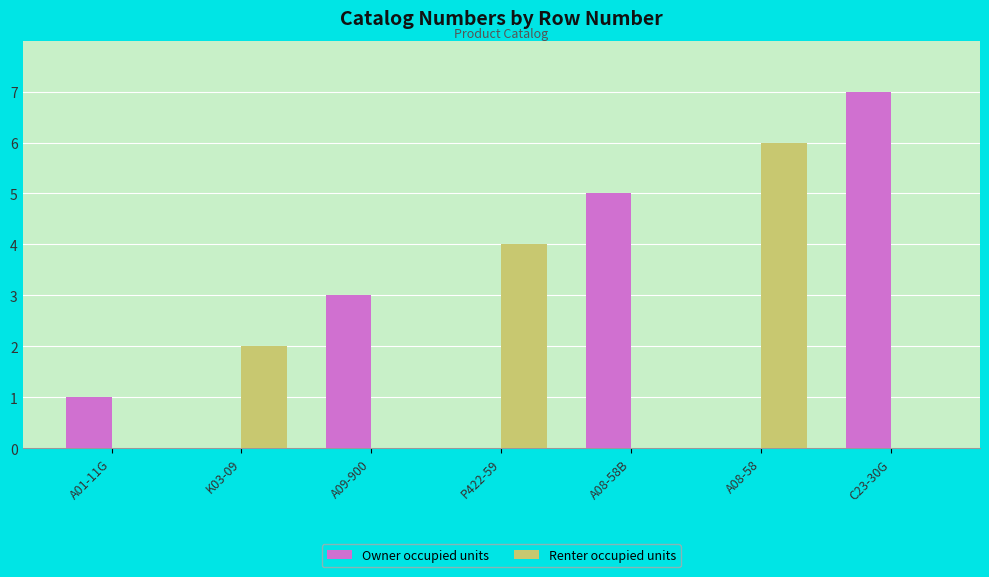

How many categories are shown in the chart?

7